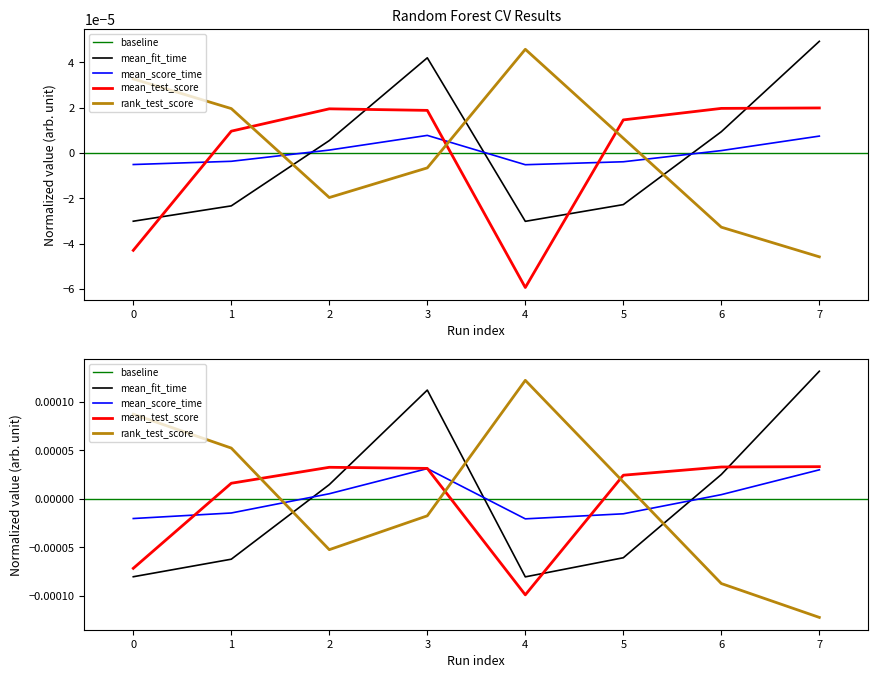

Where is mean_fit_time nearest to the value 0?

2